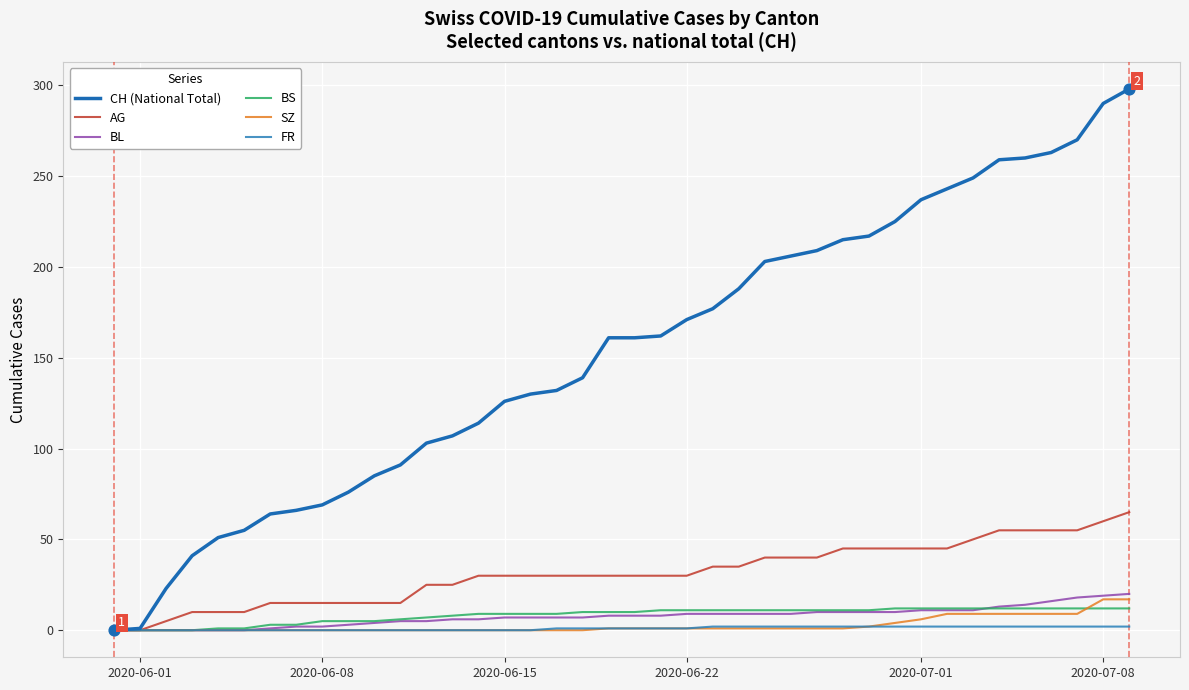

Which series has the largest total across all categories?

CH (National Total)